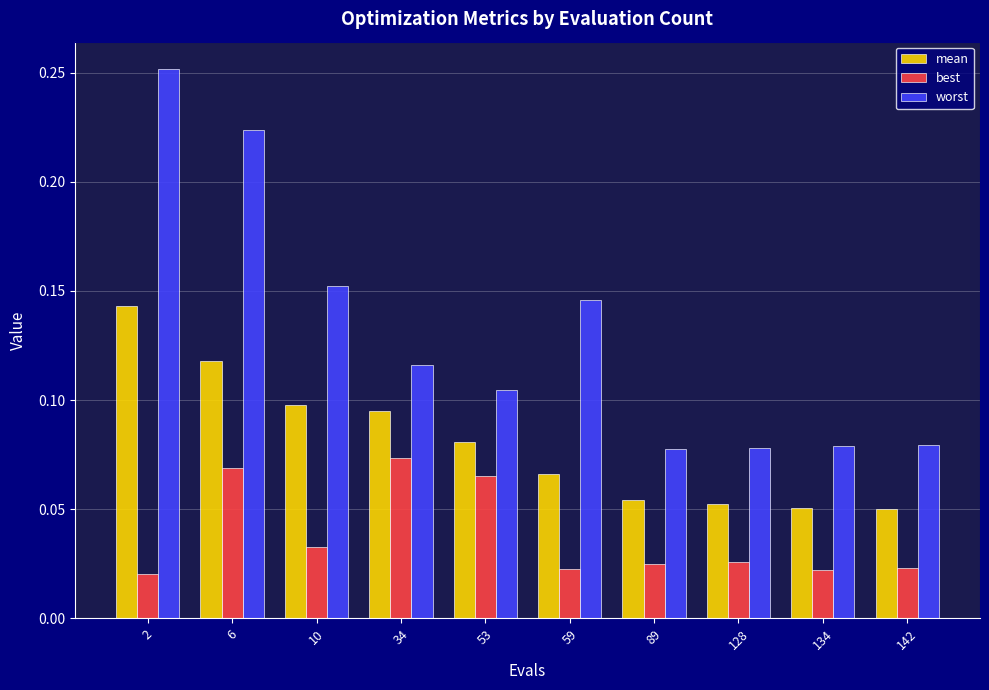

What are all the series names shown in the legend?

mean, best, worst